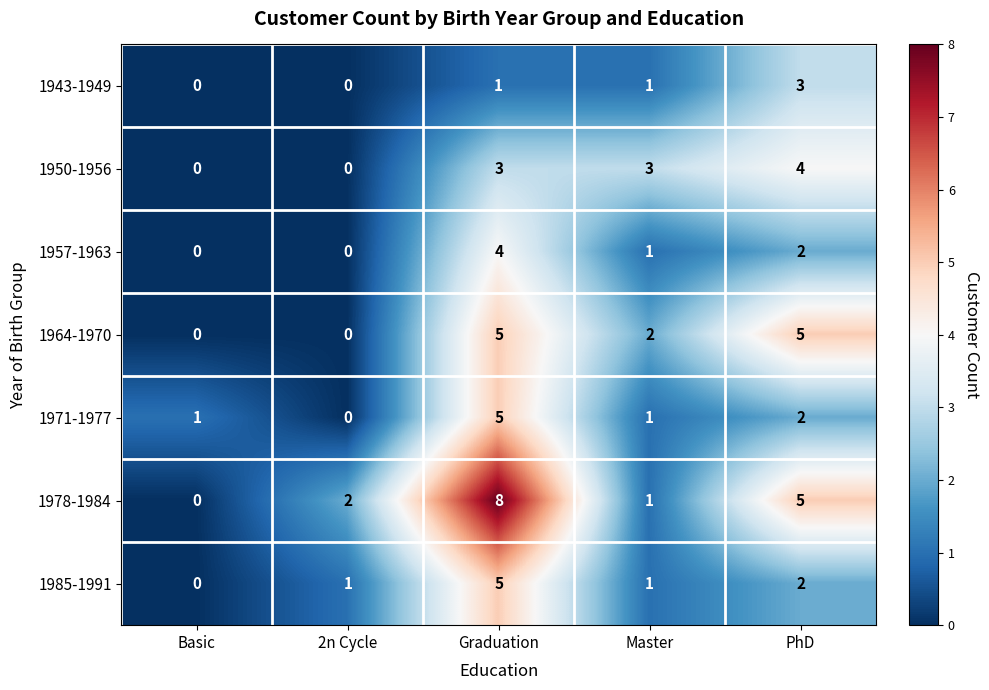

At which category is the sum across all series the highest?

Graduation